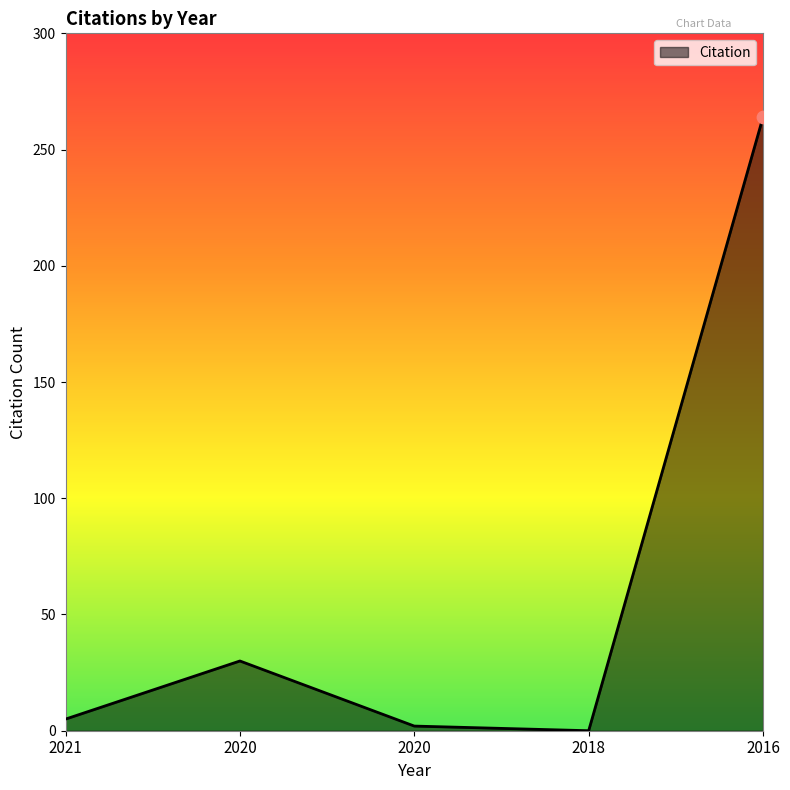

Between 2018 and 2020, which is larger?

2020